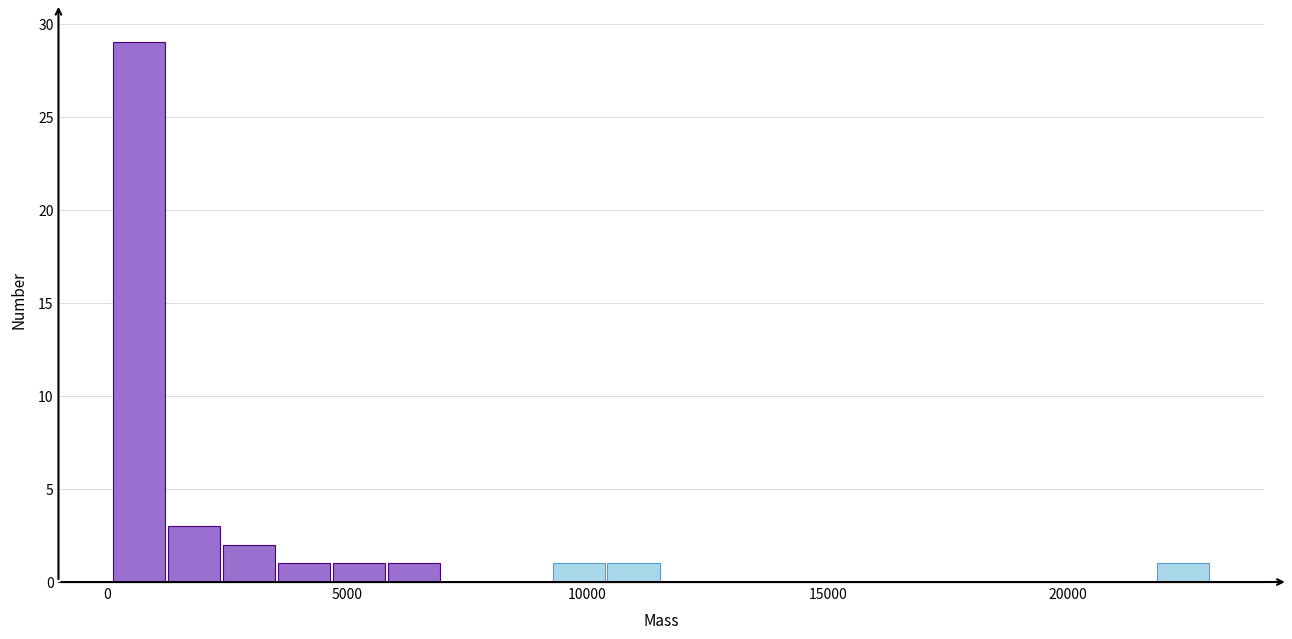

Around what value on the x-axis is the tallest bar? Give the approximate position of its centre, as read against the axis.

500